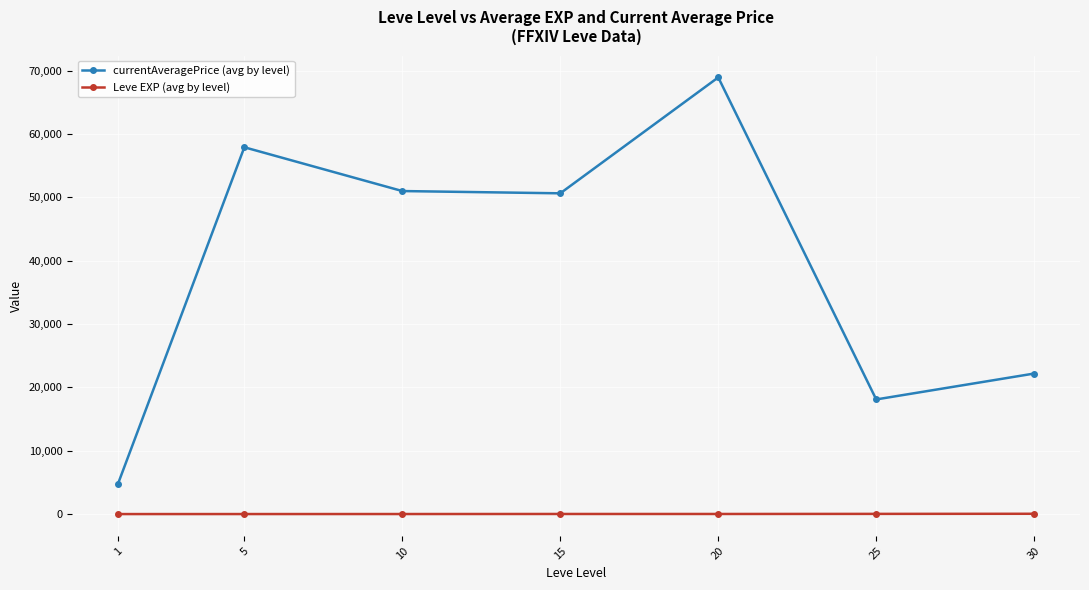

At which category does currentAveragePrice (avg by level) reach its first local peak?

5